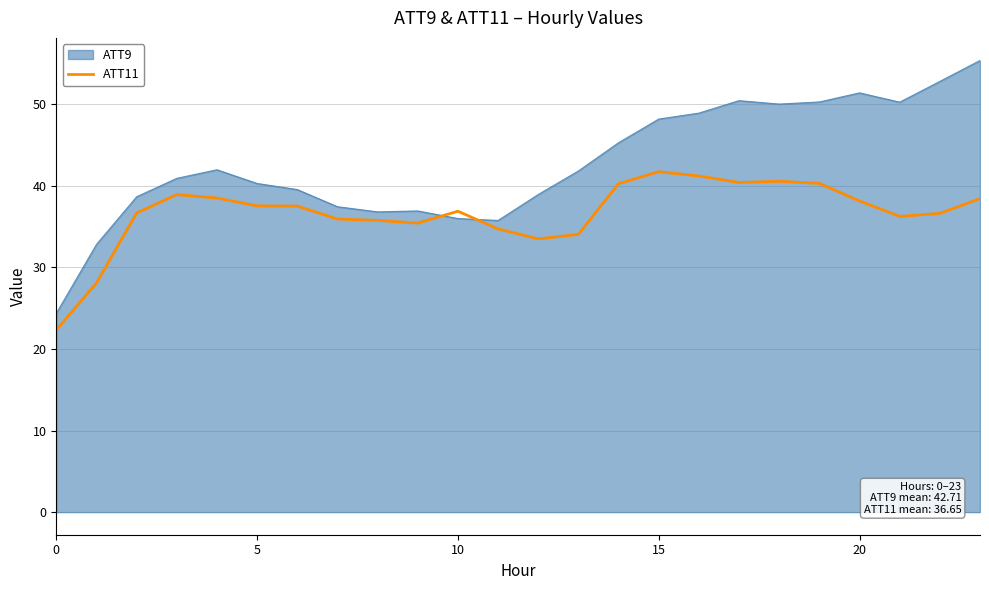

What is the difference between the maximum and minimum values in the ATT11 series?

19.4